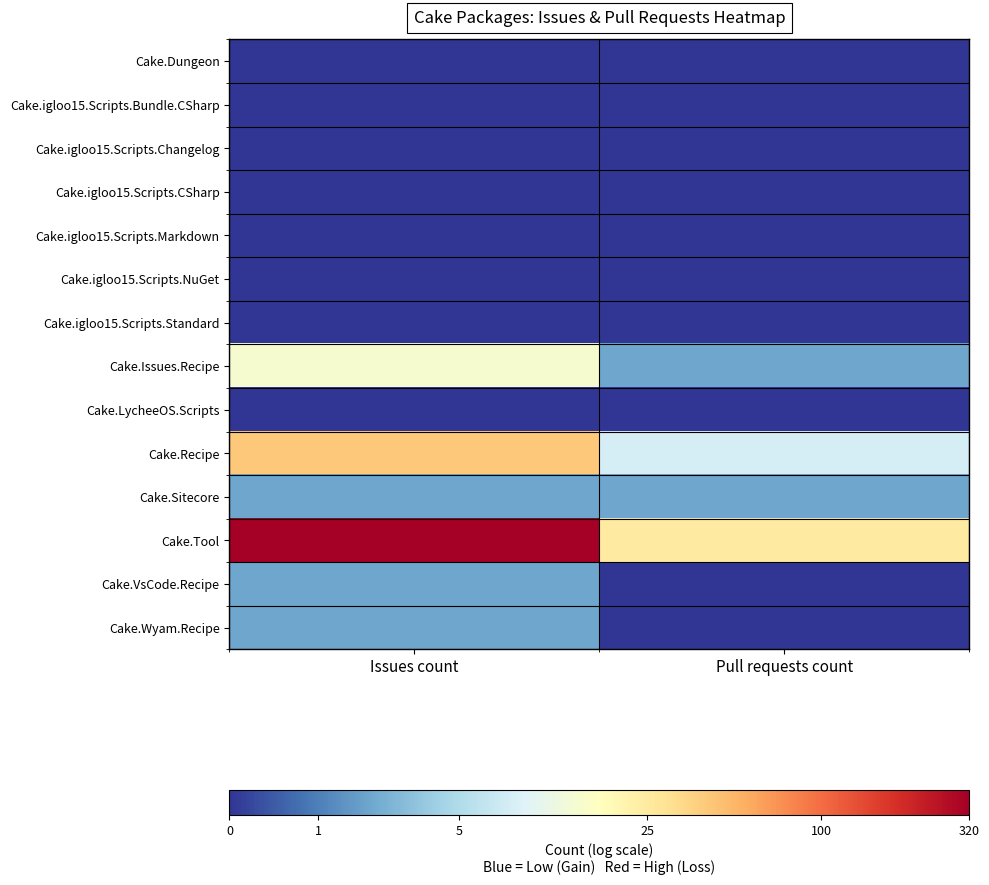

Rank the series at Pull requests count from highest to lowest value.

Cake.Tool, Cake.Recipe, Cake.Issues.Recipe, Cake.Sitecore, Cake.Dungeon, Cake.igloo15.Scripts.Bundle.CSharp, Cake.igloo15.Scripts.Changelog, Cake.igloo15.Scripts.CSharp, Cake.igloo15.Scripts.Markdown, Cake.igloo15.Scripts.NuGet, Cake.igloo15.Scripts.Standard, Cake.LycheeOS.Scripts, Cake.VsCode.Recipe, Cake.Wyam.Recipe